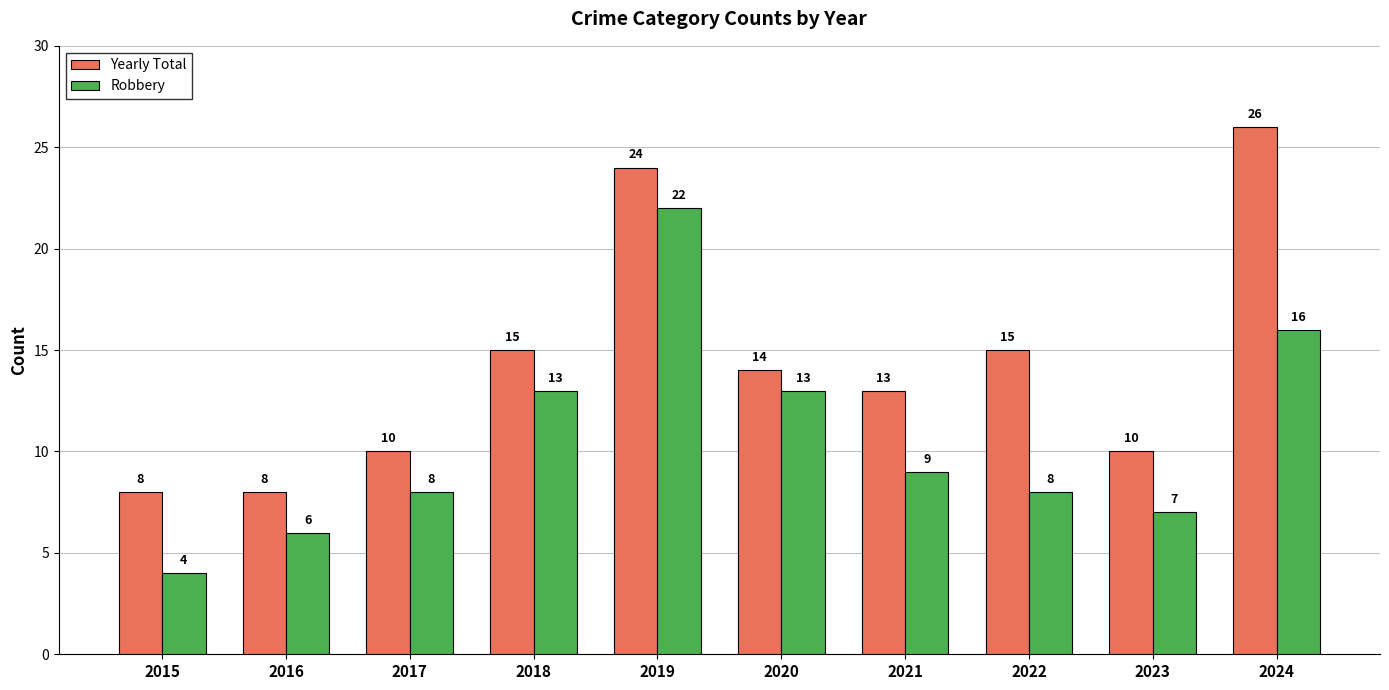

Rank the series by their average value, from highest to lowest.

Yearly Total, Robbery